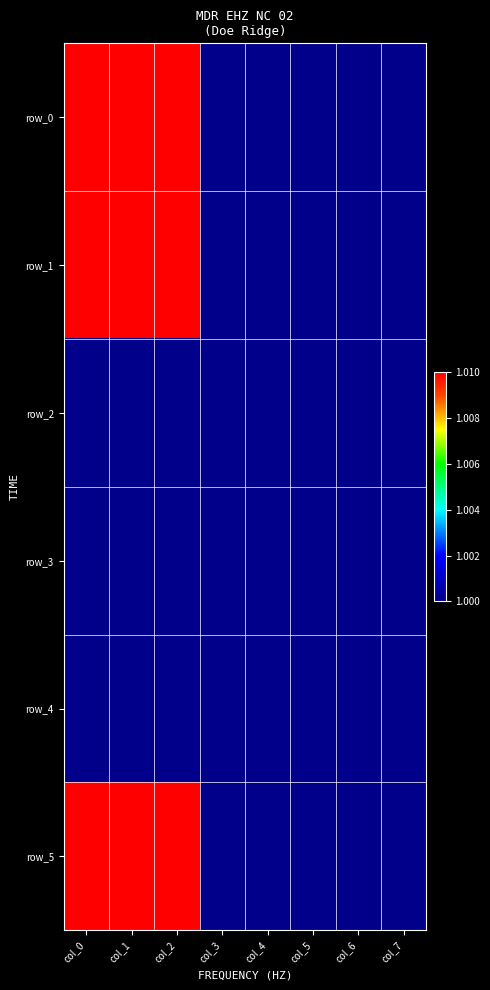

Reading left to right, extract all data points from this chart.

row_0: col_0=1.0	col_1=1.0	col_2=1.0	col_3=1.0	col_4=1.0	col_5=1.0	col_6=1.0	col_7=1.0
row_1: col_0=1.0	col_1=1.0	col_2=1.0	col_3=1.0	col_4=1.0	col_5=1.0	col_6=1.0	col_7=1.0
row_2: col_0=1.0	col_1=1.0	col_2=1.0	col_3=1.0	col_4=1.0	col_5=1.0	col_6=1.0	col_7=1.0
row_3: col_0=1.0	col_1=1.0	col_2=1.0	col_3=1.0	col_4=1.0	col_5=1.0	col_6=1.0	col_7=1.0
row_4: col_0=1.0	col_1=1.0	col_2=1.0	col_3=1.0	col_4=1.0	col_5=1.0	col_6=1.0	col_7=1.0
row_5: col_0=1.0	col_1=1.0	col_2=1.0	col_3=1.0	col_4=1.0	col_5=1.0	col_6=1.0	col_7=1.0